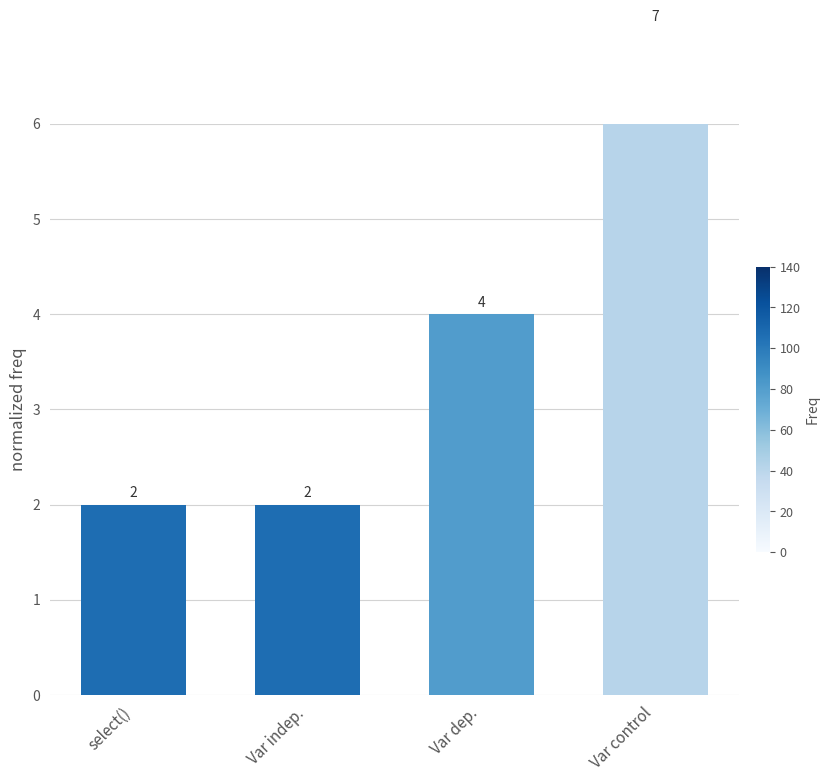

What is the sum of the values at Var dep. and Var control?

11